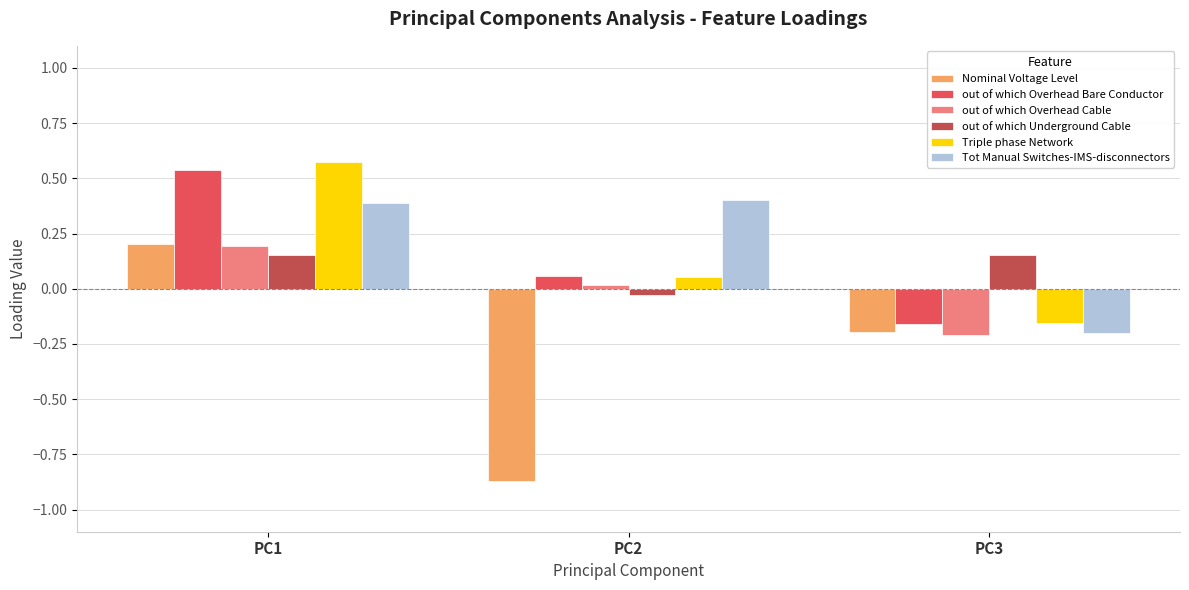

Which series has the widest spread of values?

Nominal Voltage Level